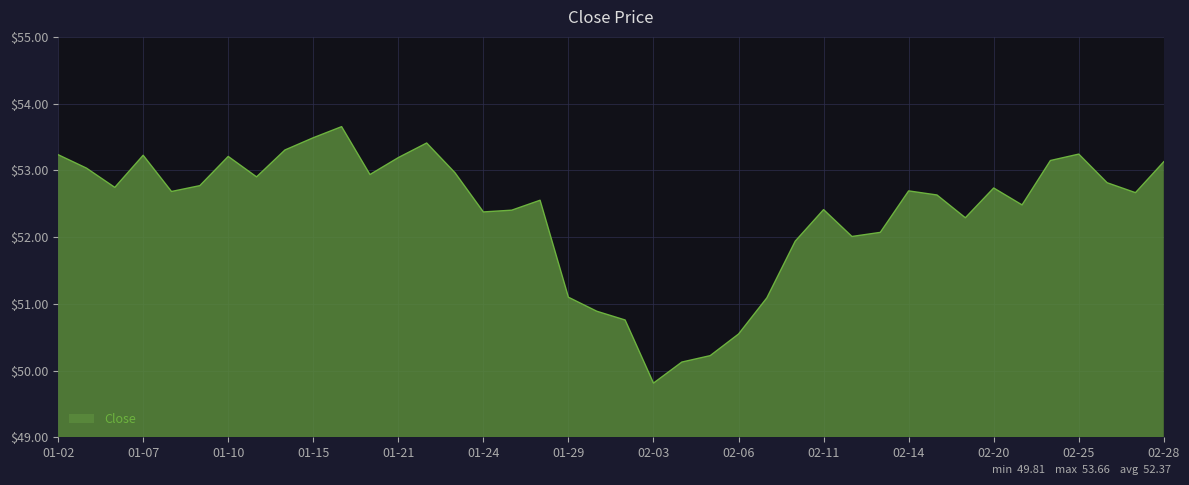

How many distinct data groups are displayed?

1